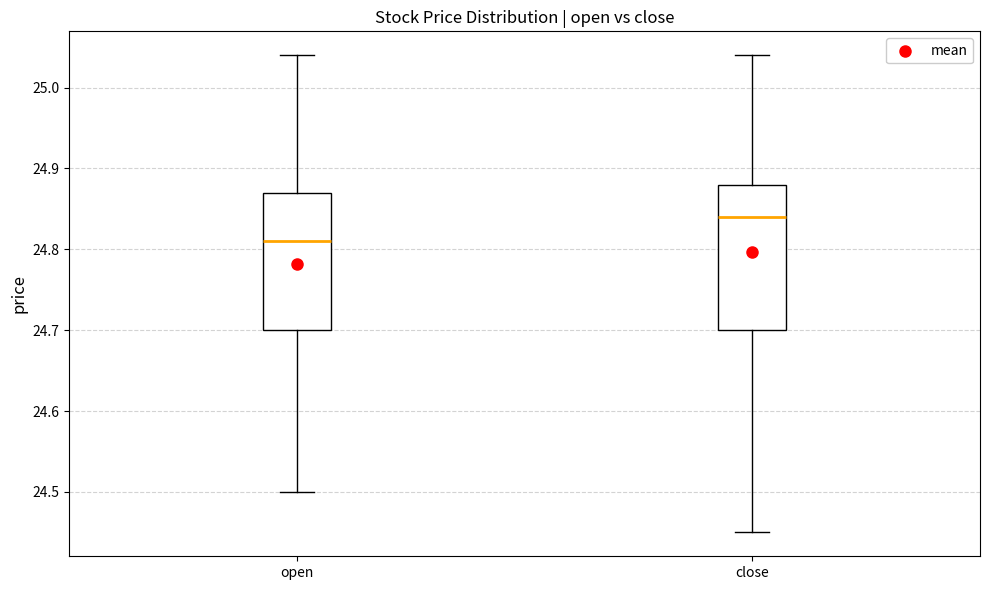

Reading left to right, read every box against the y-axis: the position of its median line, the range the box covers, and the ends of its whiskers. The values are not printed on the chart, so give them approximately, as read against the axis.

open: median 24.81, box 24.70 to 24.87, whiskers 24.50 to 25.04
close: median 24.84, box 24.70 to 24.88, whiskers 24.45 to 25.04